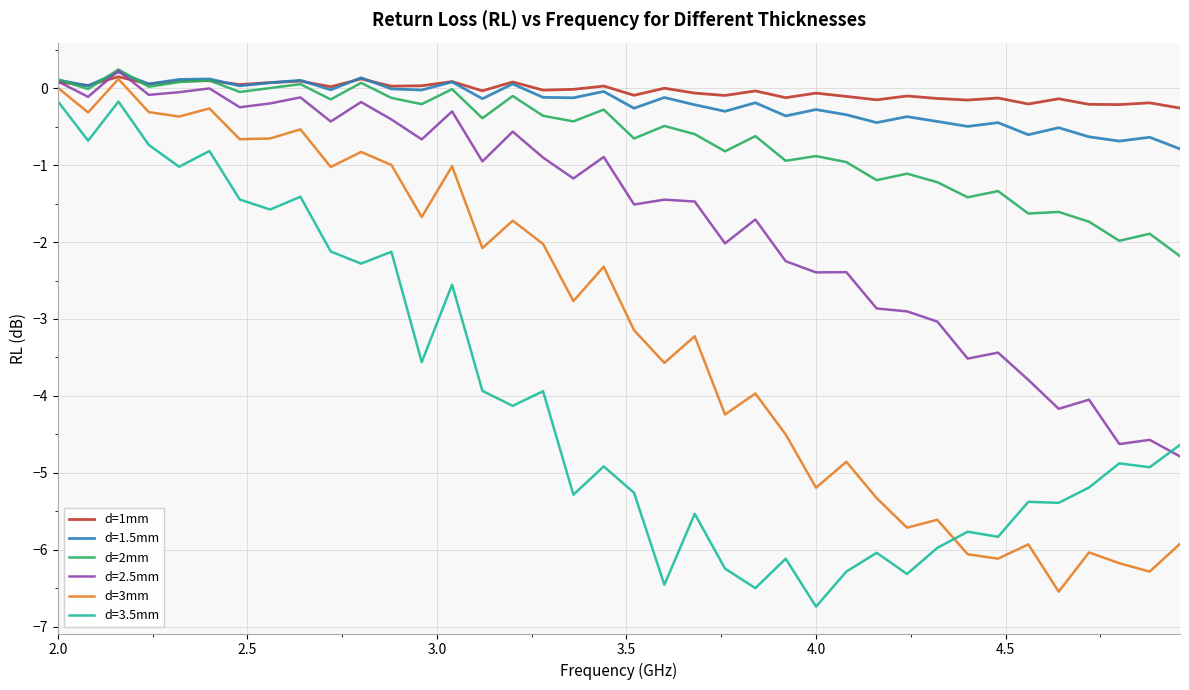

What is the minimum value shown in the chart?

-6.7